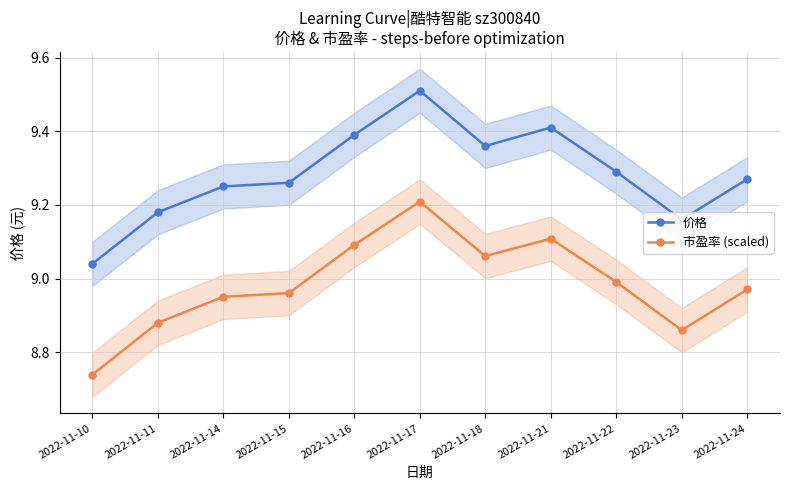

True or false: 市盈率 (scaled) has more than 0 points higher than both neighbors.

True